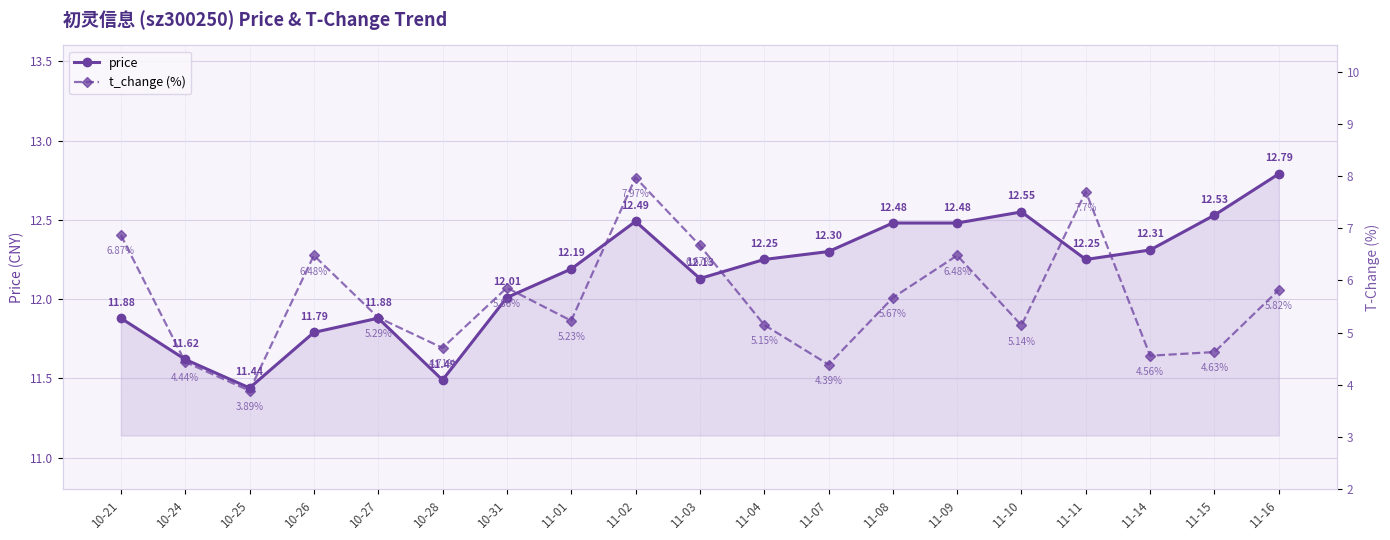

Reading left to right, list all the values displayed in this chart.

price: 11.9	11.6	11.4	11.8	11.9	11.5	12.0	12.2	12.5	12.1	12.2	12.3	12.5	12.5	12.6	12.2	12.3	12.5	12.8
t_change: 6.9	4.4	3.9	6.5	5.3	4.7	5.9	5.2	8.0	6.7	5.2	4.4	5.7	6.5	5.1	7.7	4.6	4.6	5.8